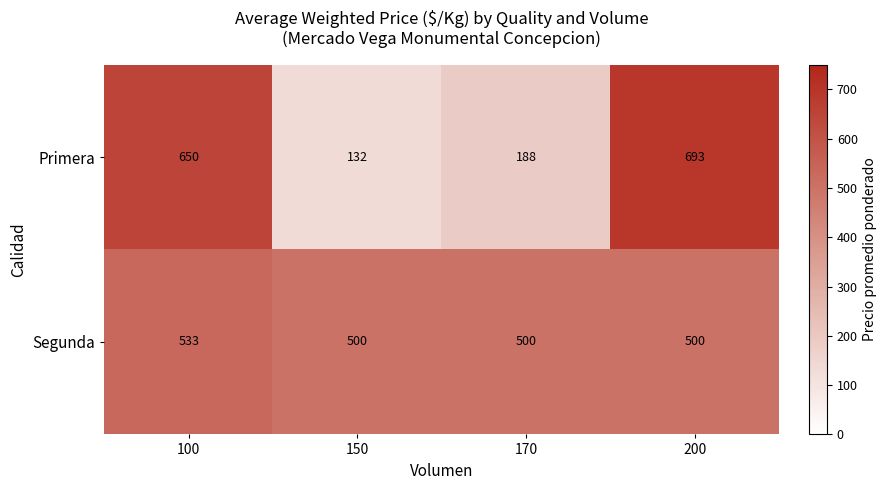

What is the difference between the maximum and minimum values in the Segunda series?

33